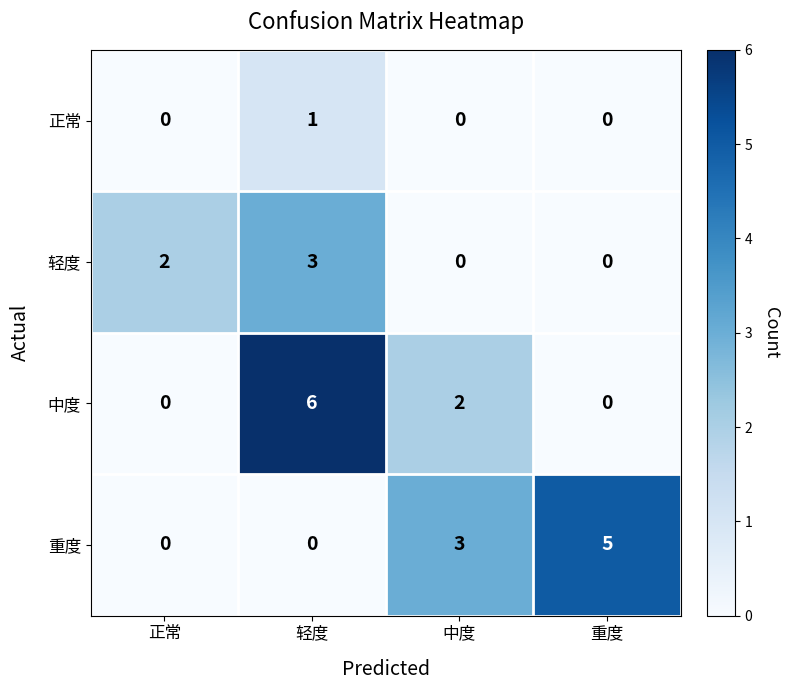

Reading left to right, list all the values displayed in this chart.

正常: 正常=0	轻度=1	中度=0	重度=0
轻度: 正常=2	轻度=3	中度=0	重度=0
中度: 正常=0	轻度=6	中度=2	重度=0
重度: 正常=0	轻度=0	中度=3	重度=5